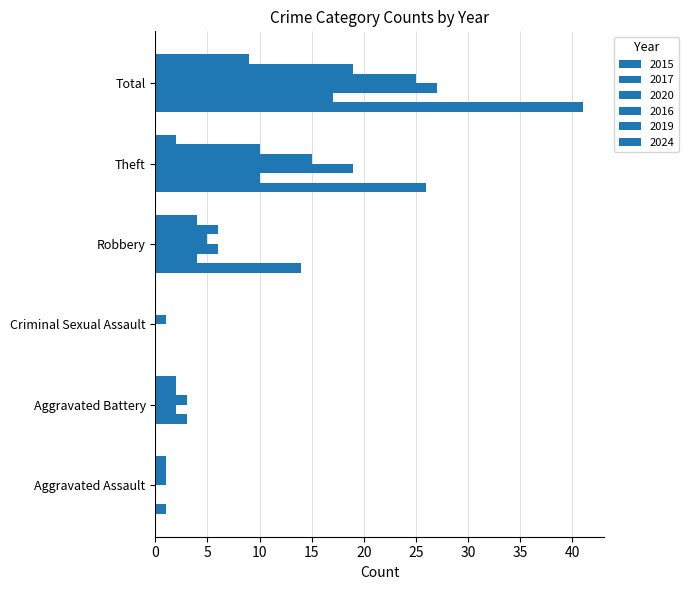

Count the number of categories in the chart.

6